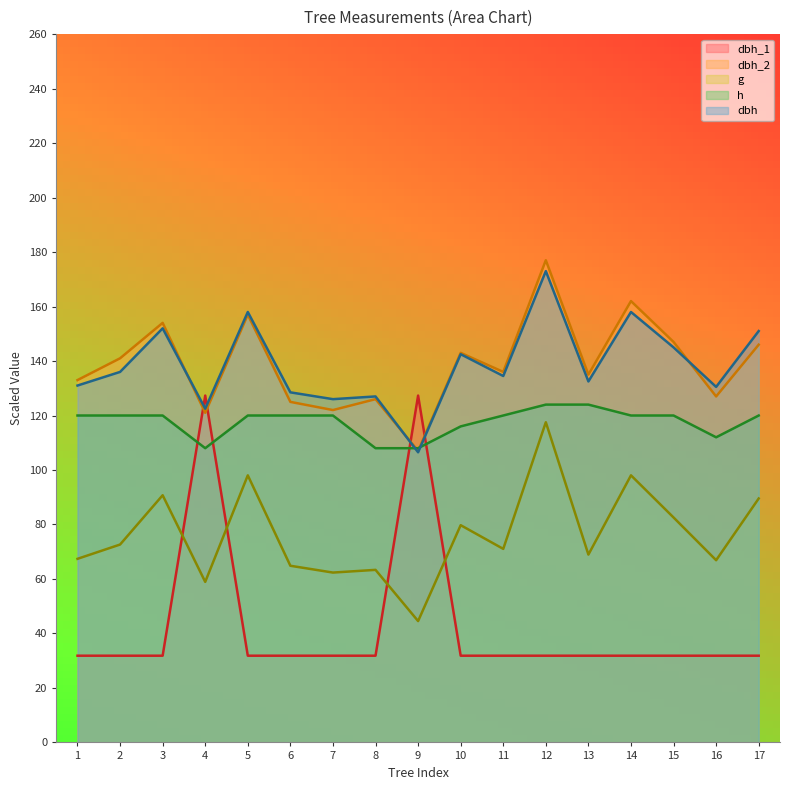

What is the minimum value shown in the chart?

31.8